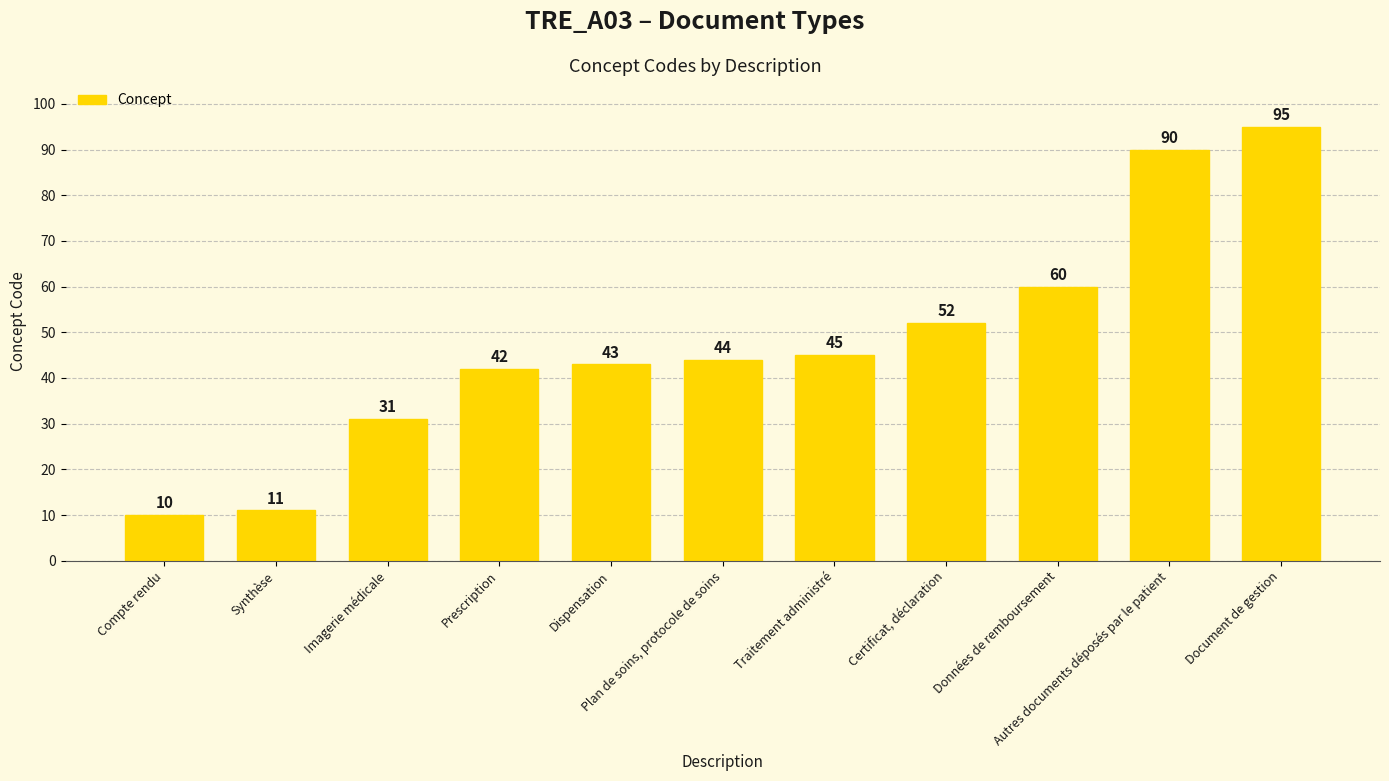

How many values are below 44?

5